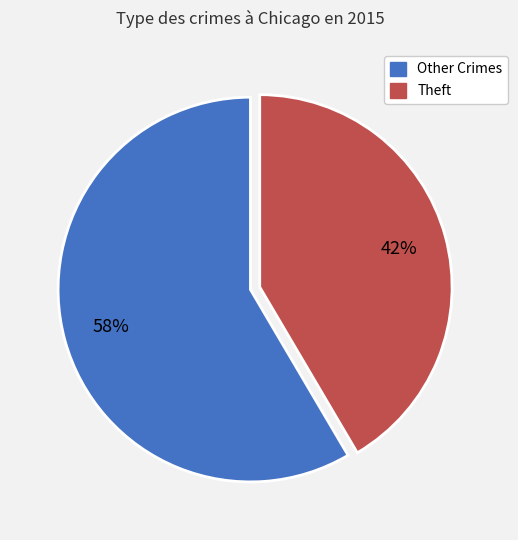

Does any single category account for the majority?

Yes